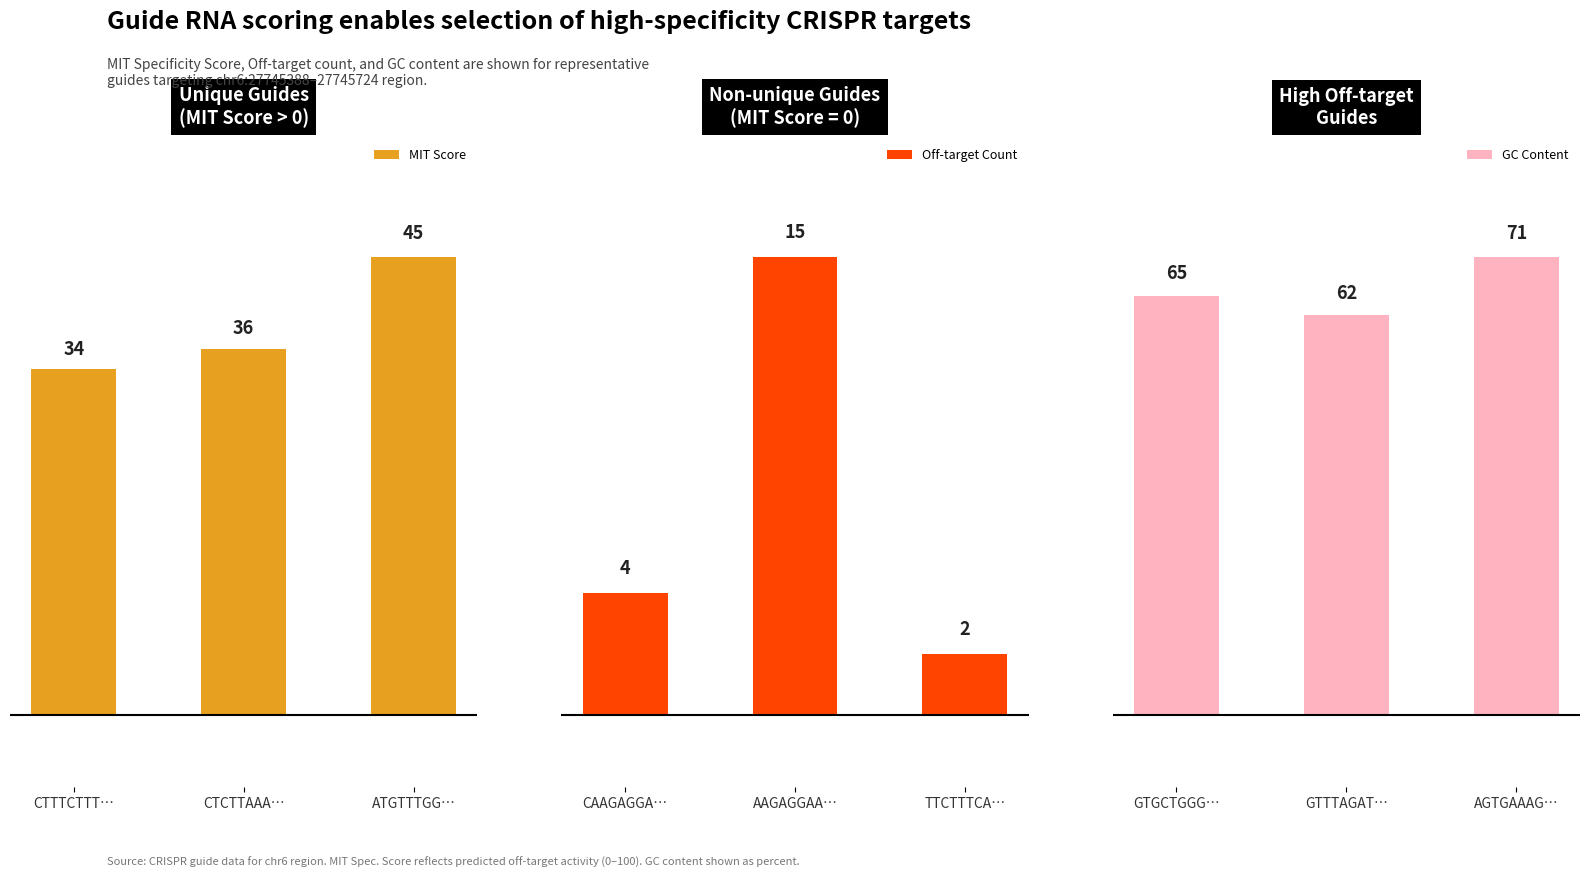

Rank the series by their average value, from highest to lowest.

GC Content, MIT Score, Off-target Count